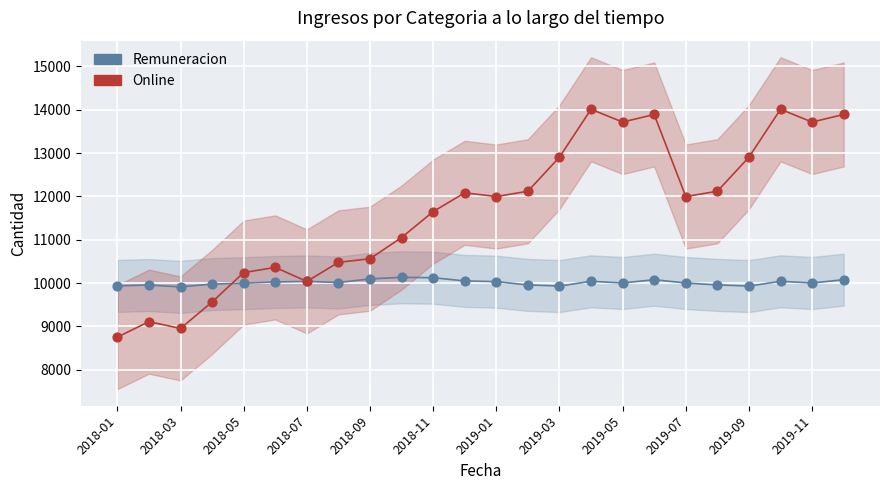

What are all the series names shown in the legend?

Remuneracion, Online